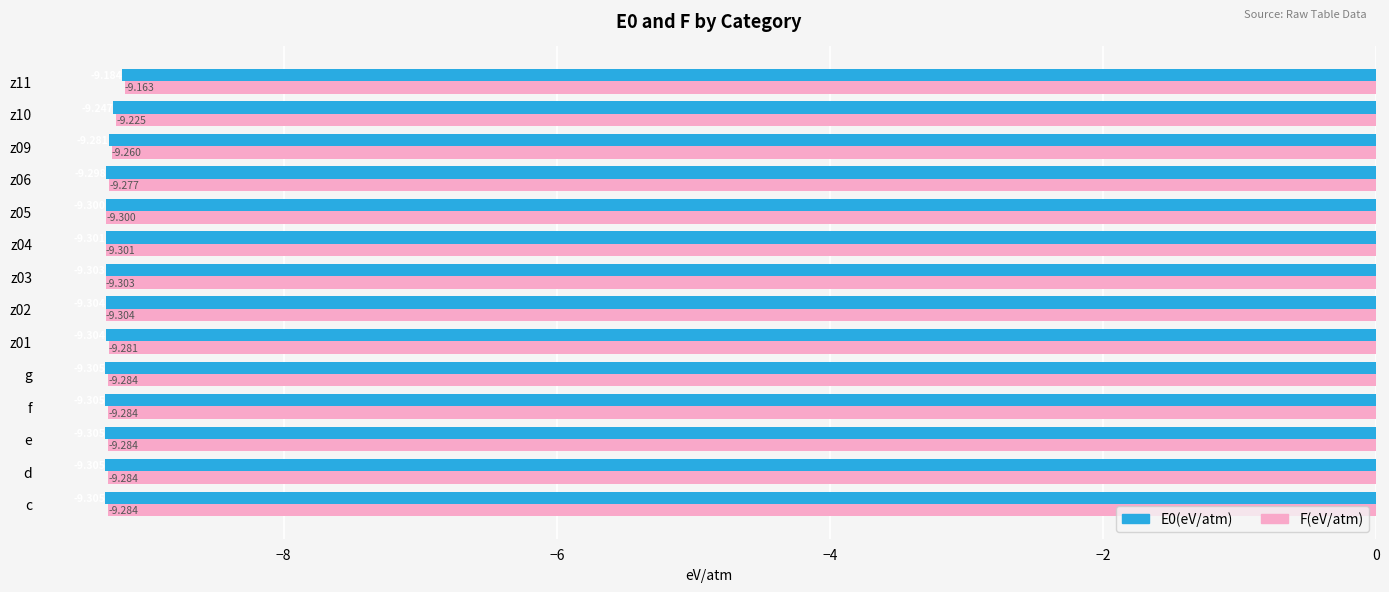

Which series has the largest total across all categories?

F(eV/atm)